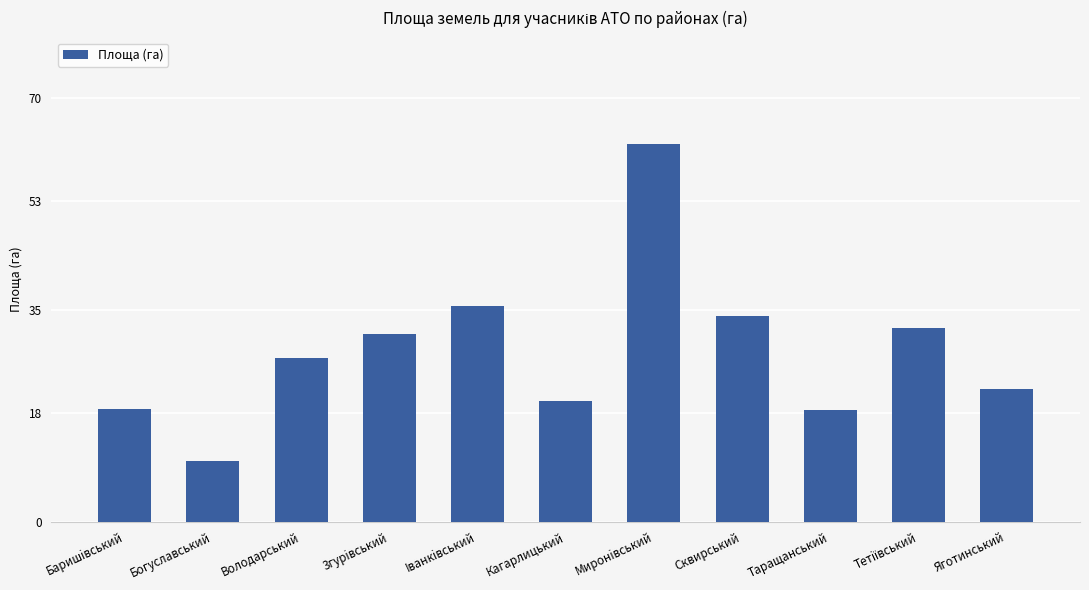

What is the change in value from Баришiвський to Таращанський?

-0.2